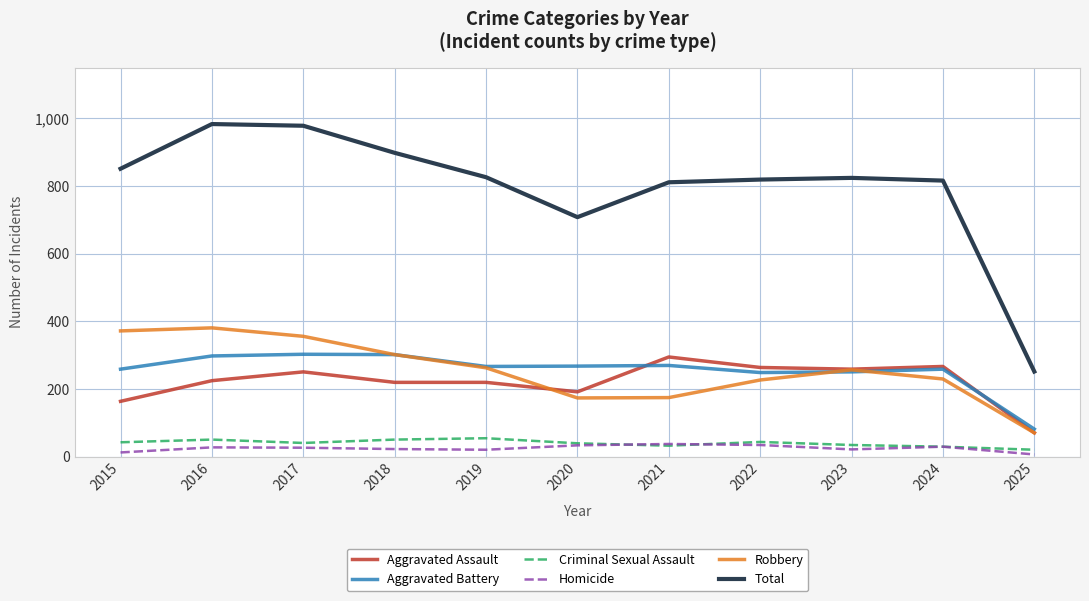

Is it true that Total equals 811 at 2021?

True